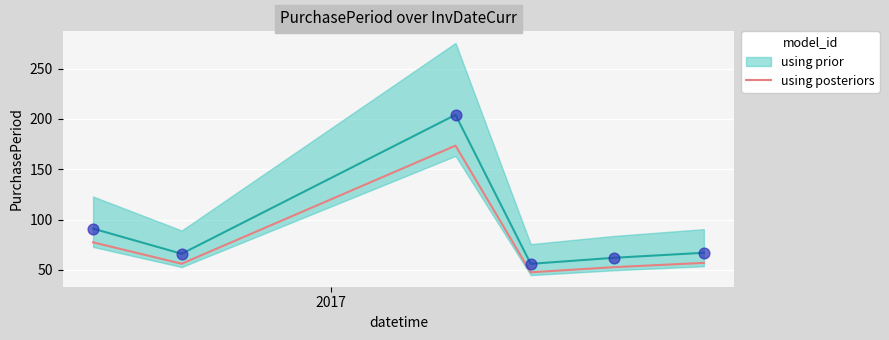

What is the maximum value for using posteriors?

173.4